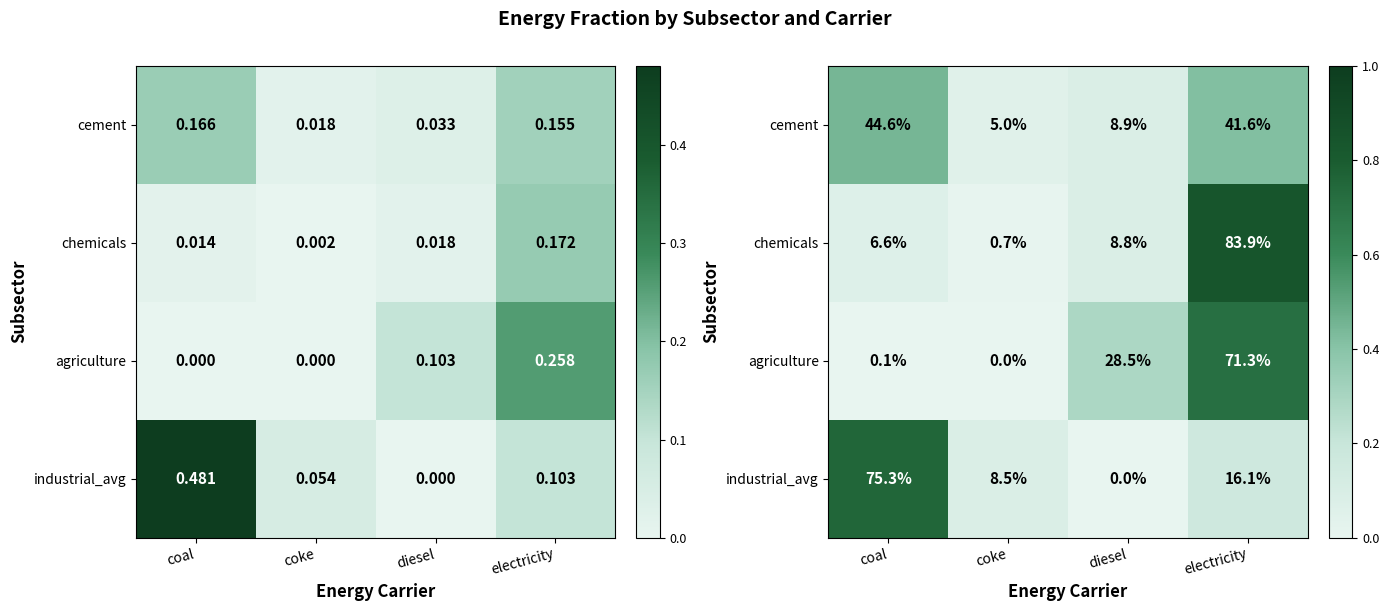

What is the difference between the highest and lowest values at coal?

0.8